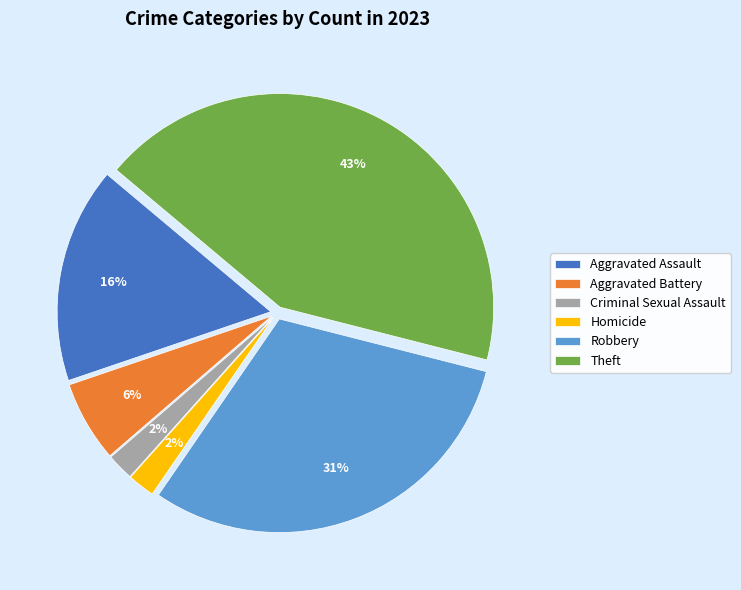

Which has a higher value, Aggravated Assault or Homicide?

Aggravated Assault